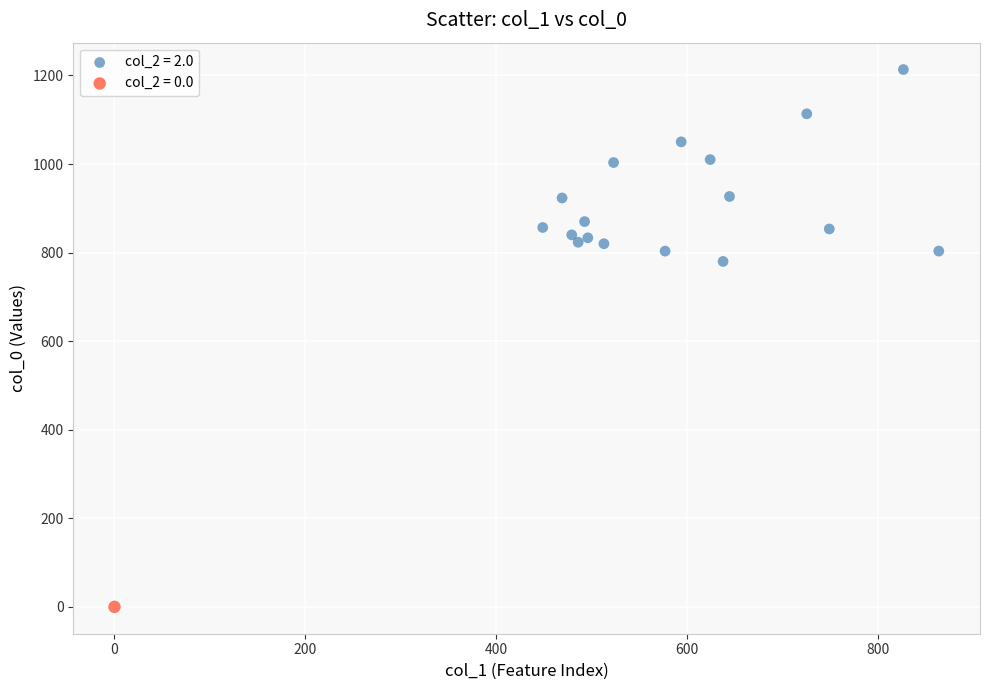

What are all the series names shown in the legend?

col_2 = 2.0, col_2 = 0.0